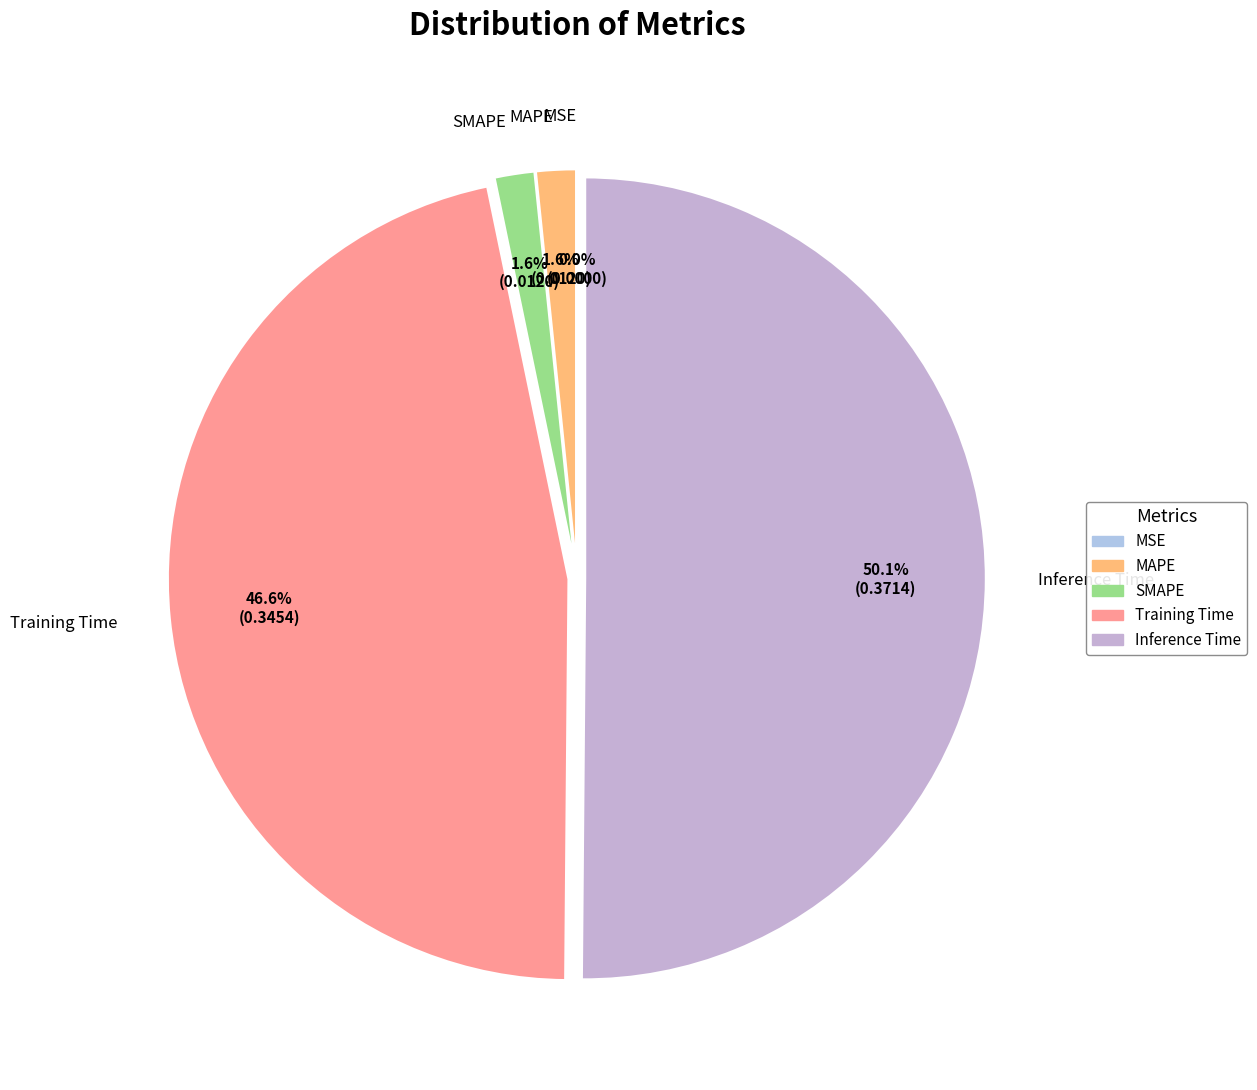

Between SMAPE and Training Time, which is larger?

Training Time